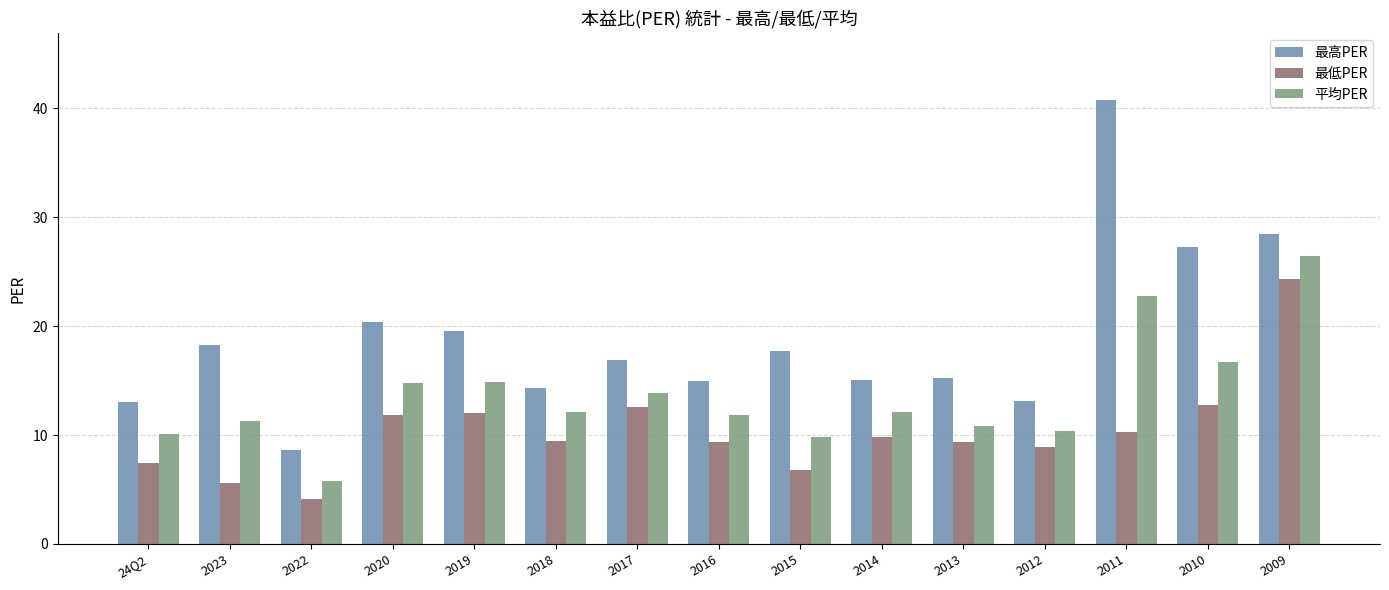

Is it true that 平均PER equals 26.7 at 2019?

False